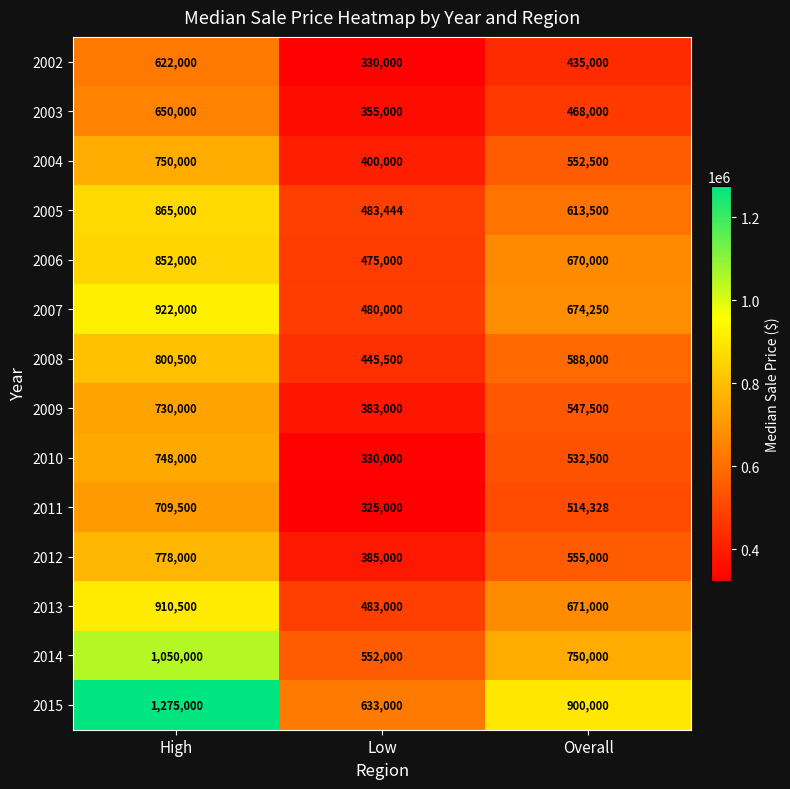

True or false: 2009 has a value of 730000 at High.

True